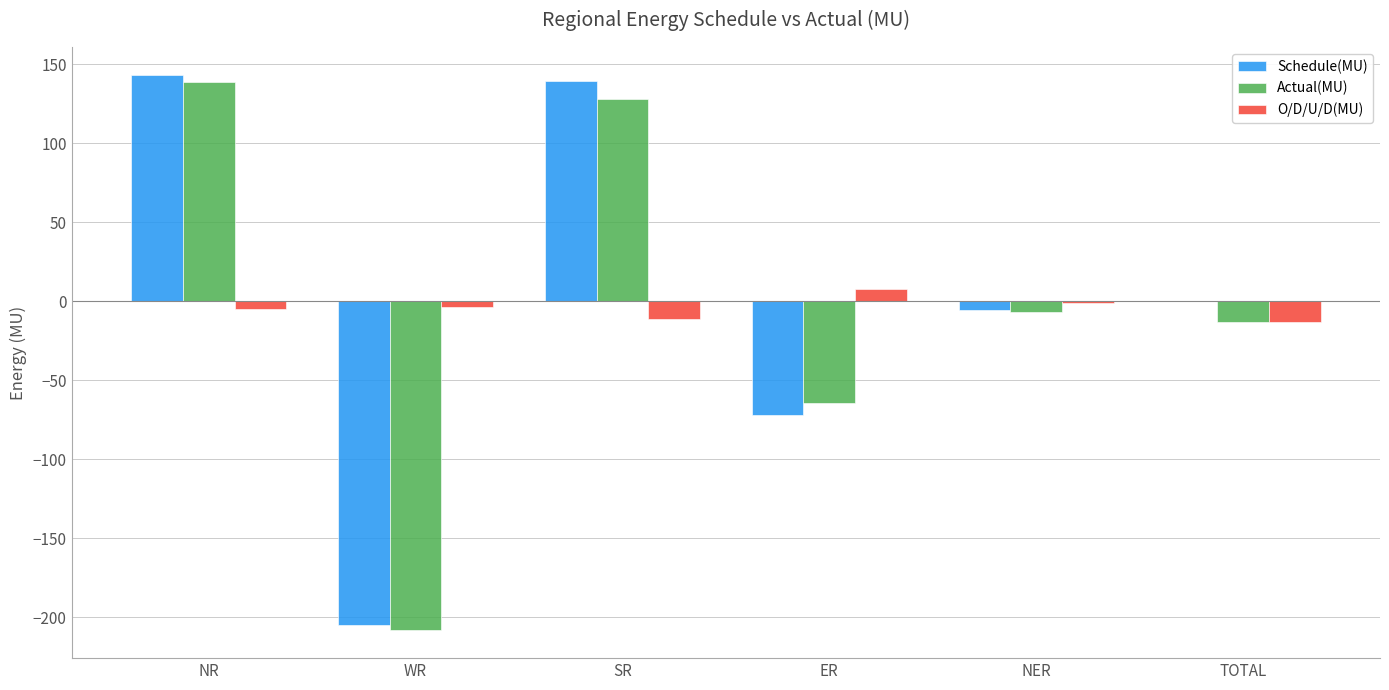

Where is Schedule(MU) nearest to the value -30?

NER